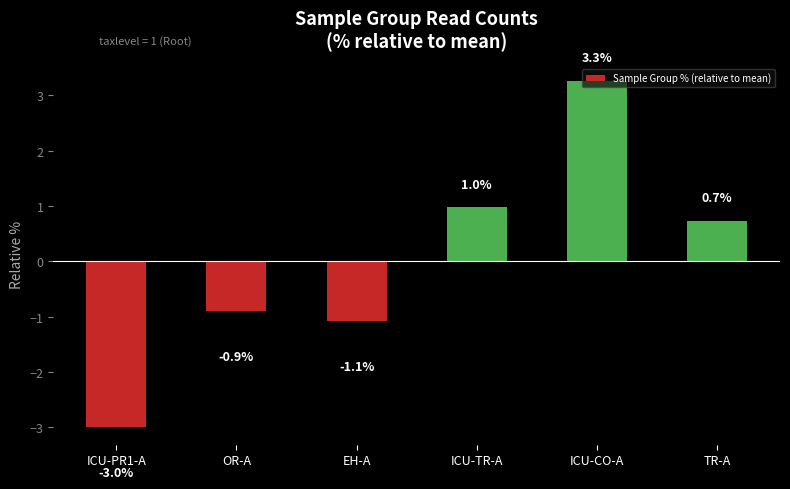

What is the approximate value at OR-A?

-0.9